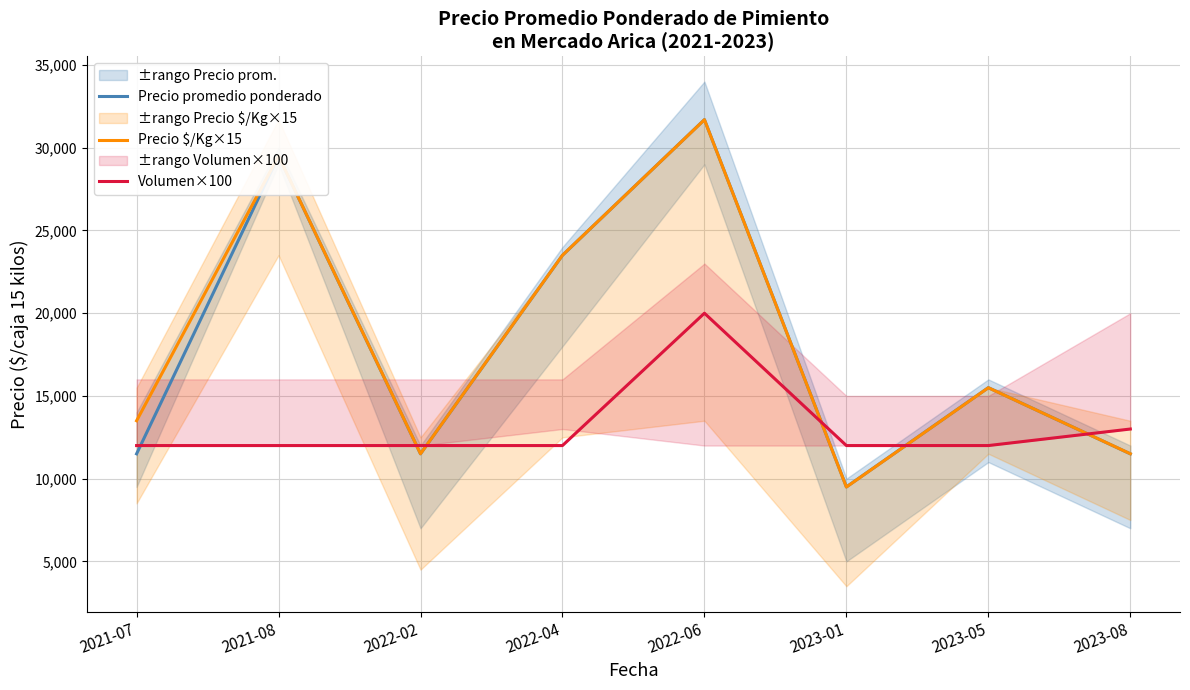

How many data points in Precio $/Kg×15 are less than 15495?

4